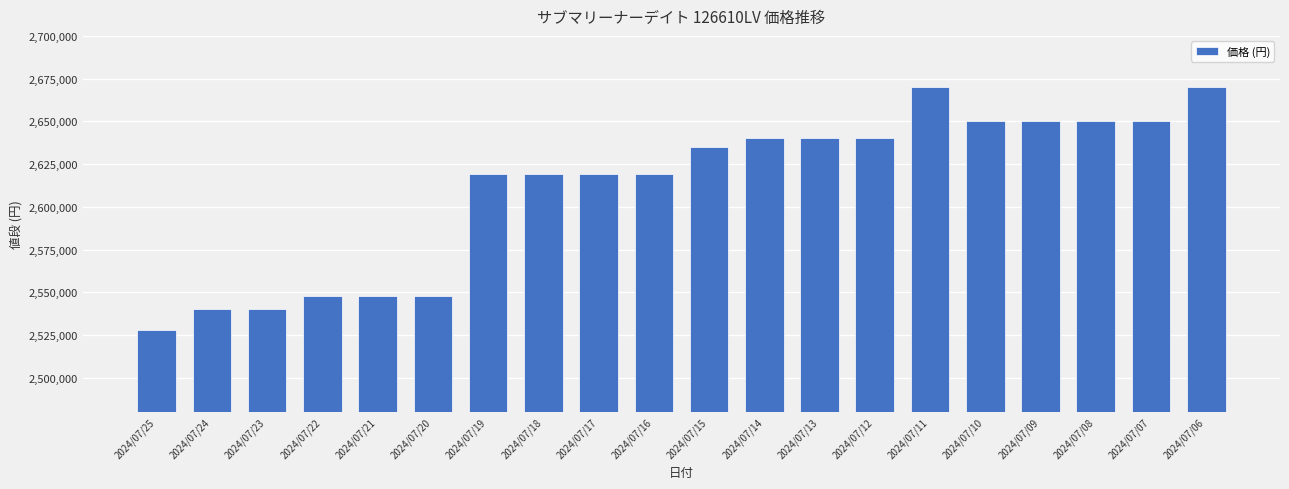

What is the value of the 17th bar from the left?

2650000